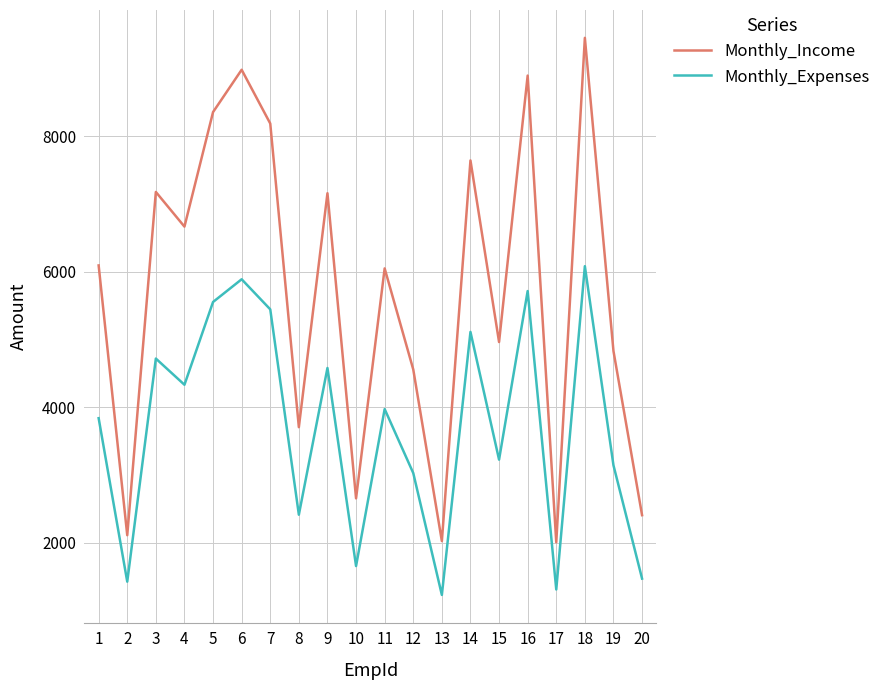

Between 11 and 13, which series saw the biggest shift?

Monthly_Income